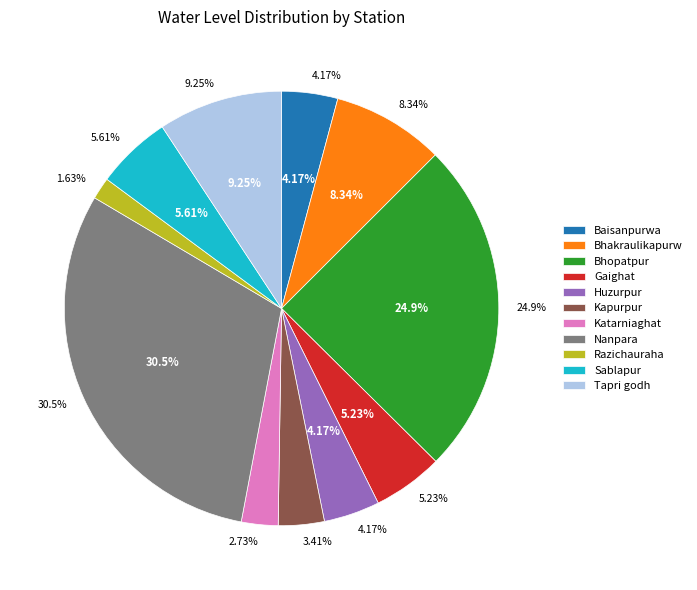

Does any single category account for the majority?

No